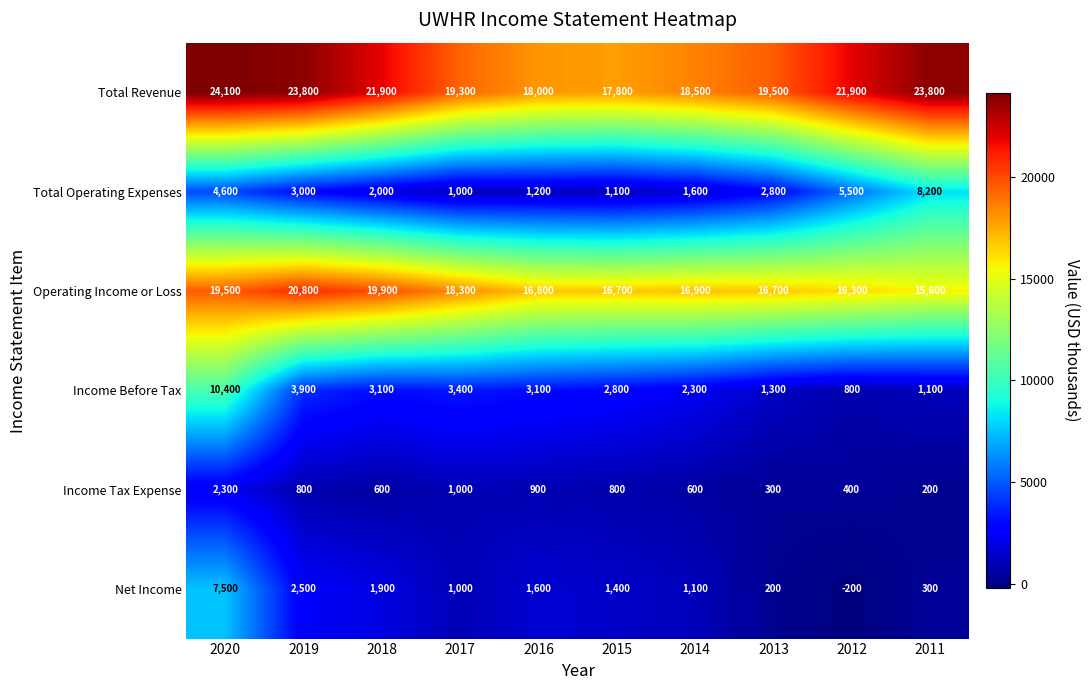

What is the greatest value displayed?

24100